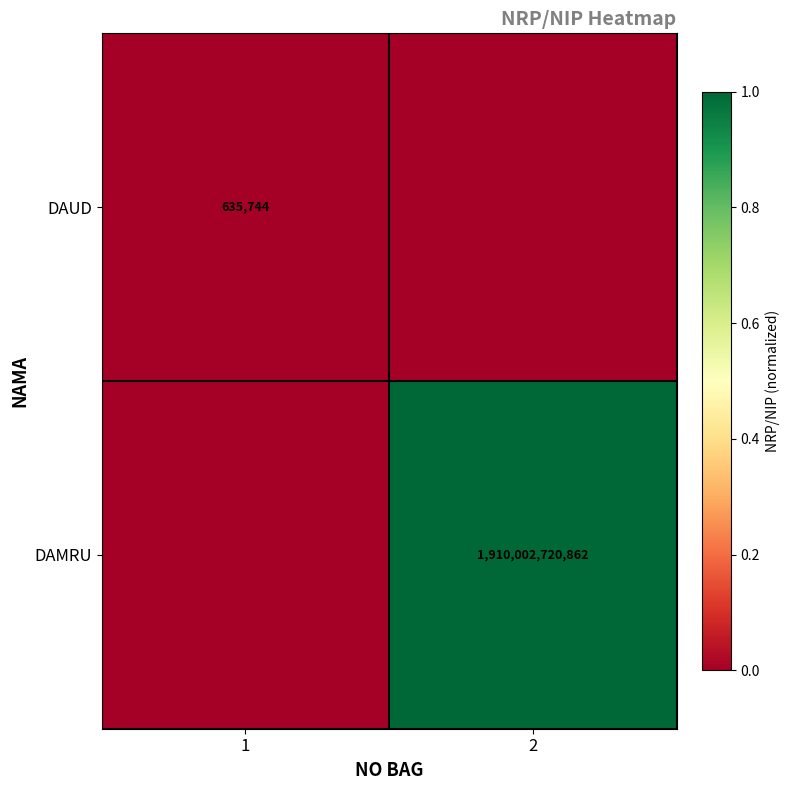

The value of DAUD at 1 is 162934. True or false?

False